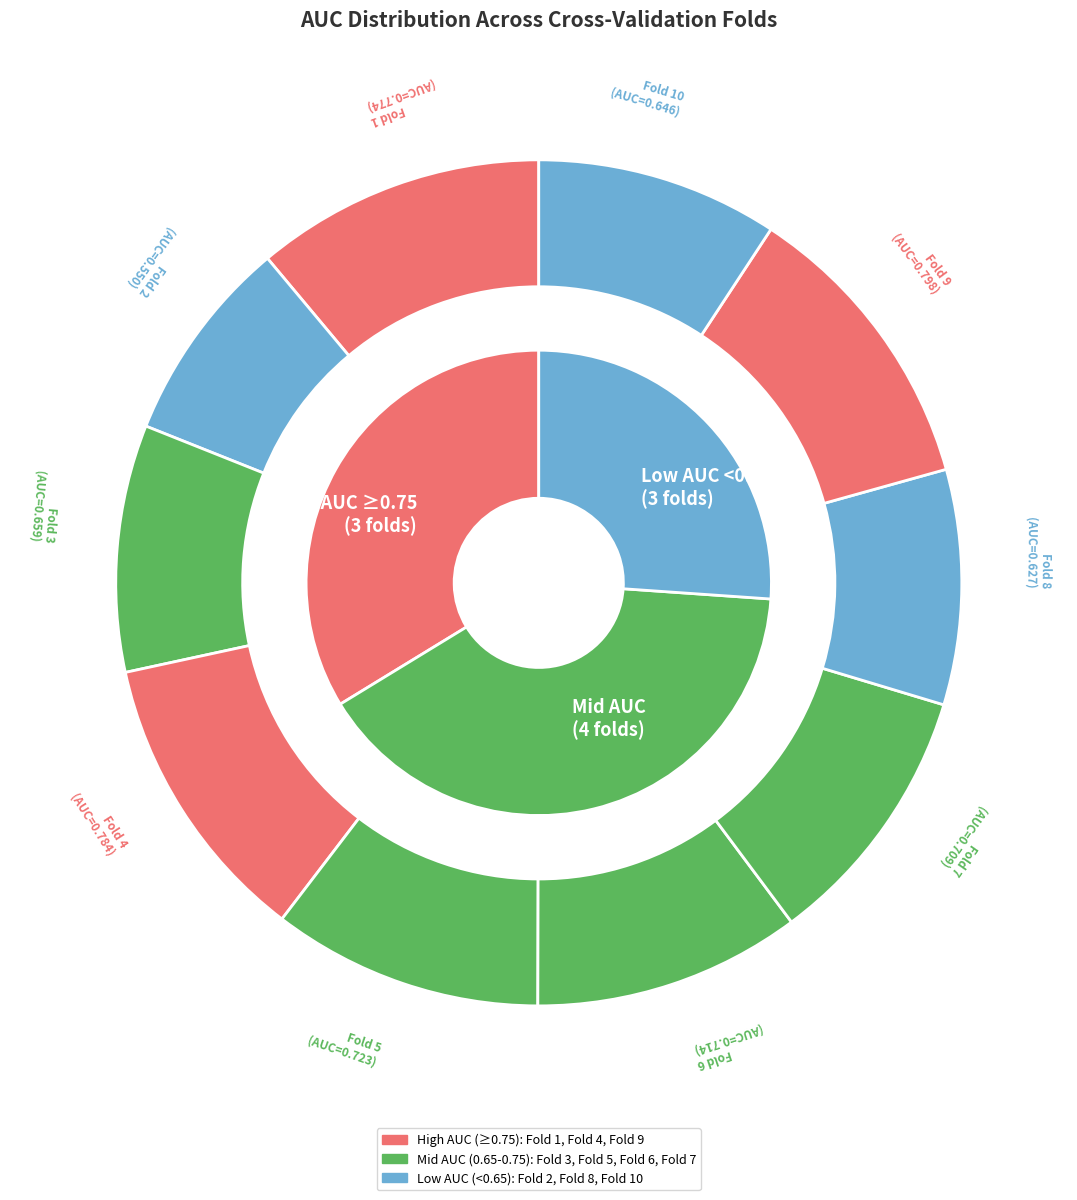

To the nearest percent, what is the average slice percentage?

10%